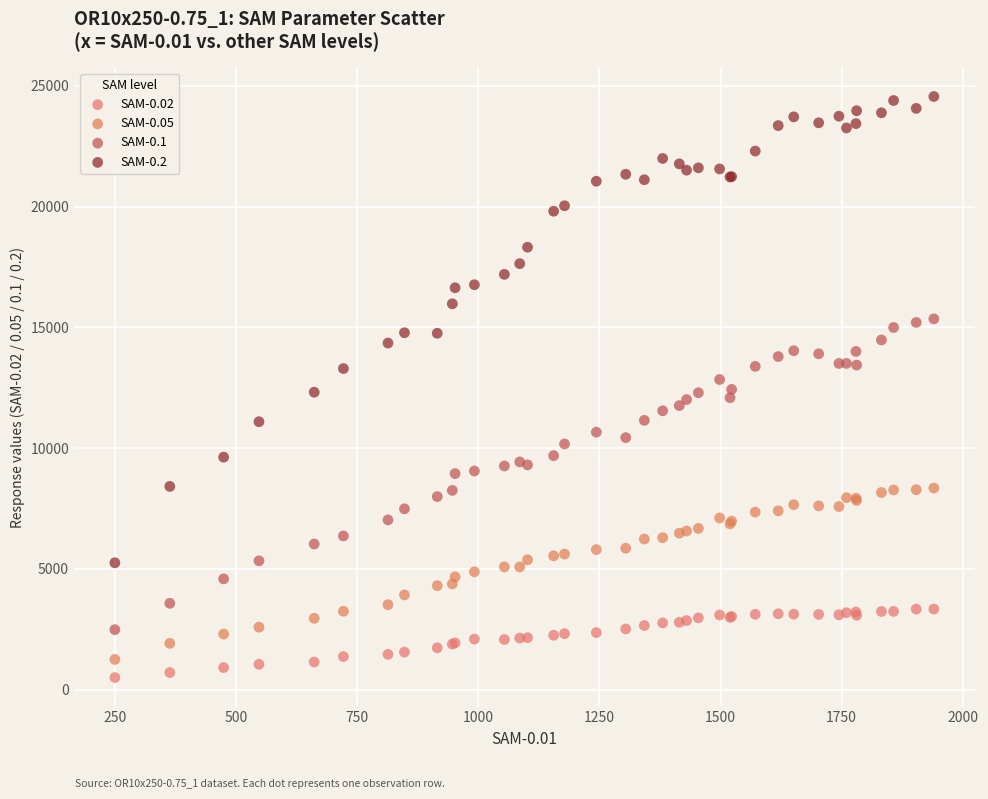

Which series reaches the maximum Y coordinate?

SAM-0.2